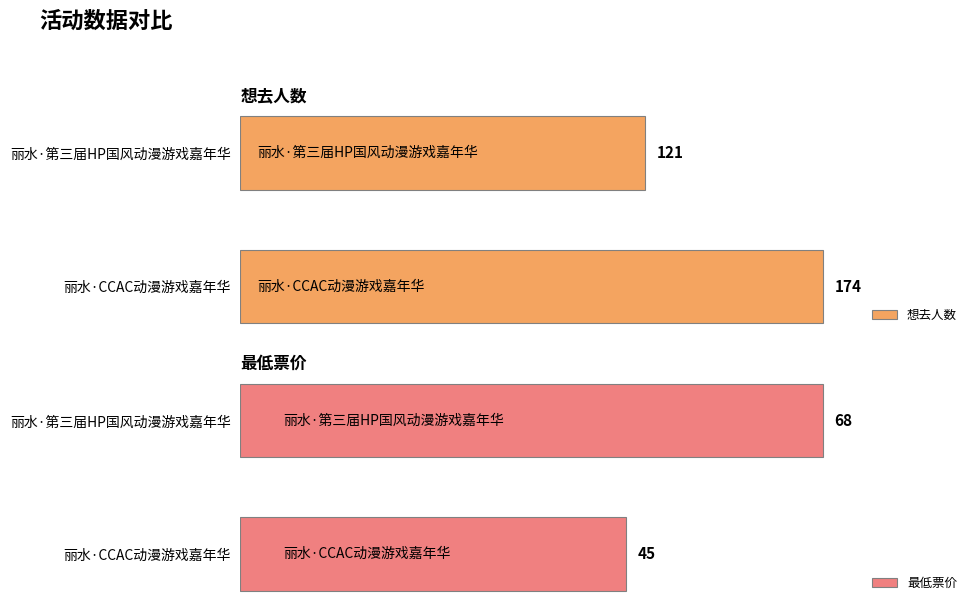

List the labels in order of 想去人数 value, largest first.

丽水·CCAC动漫游戏嘉年华, 丽水·第三届HP国风动漫游戏嘉年华